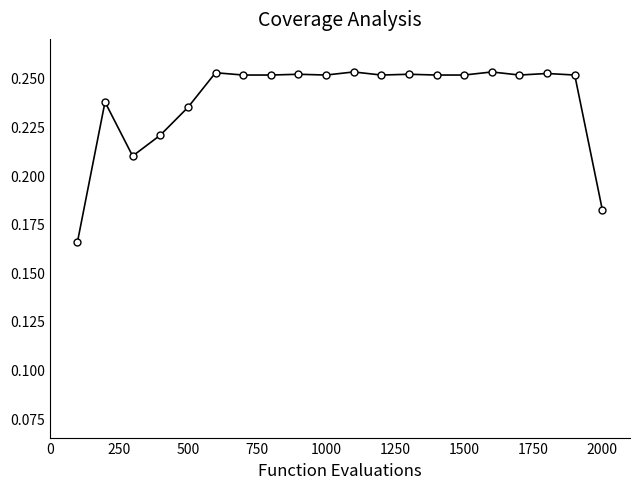

True or false: the data has more than 1 interior local peaks.

True